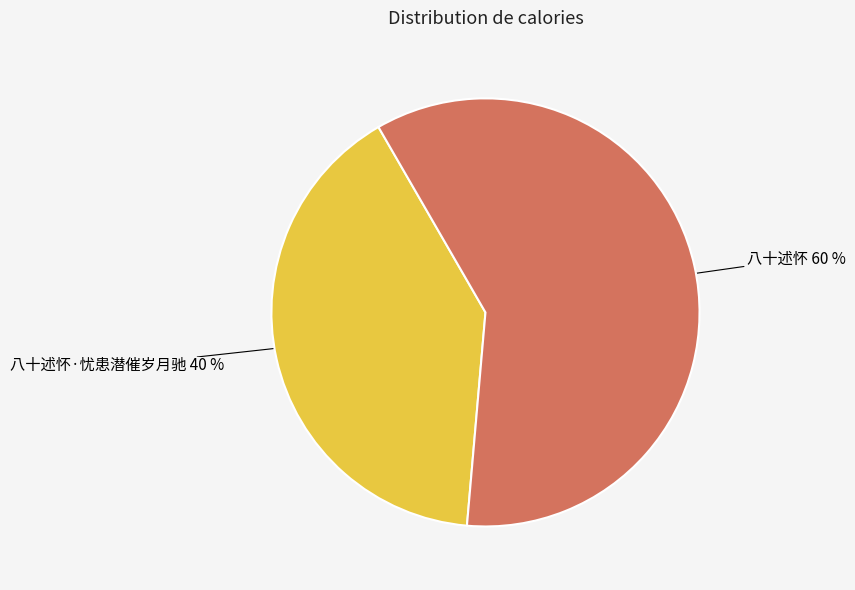

Is there any slice that represents more than half of the pie?

Yes